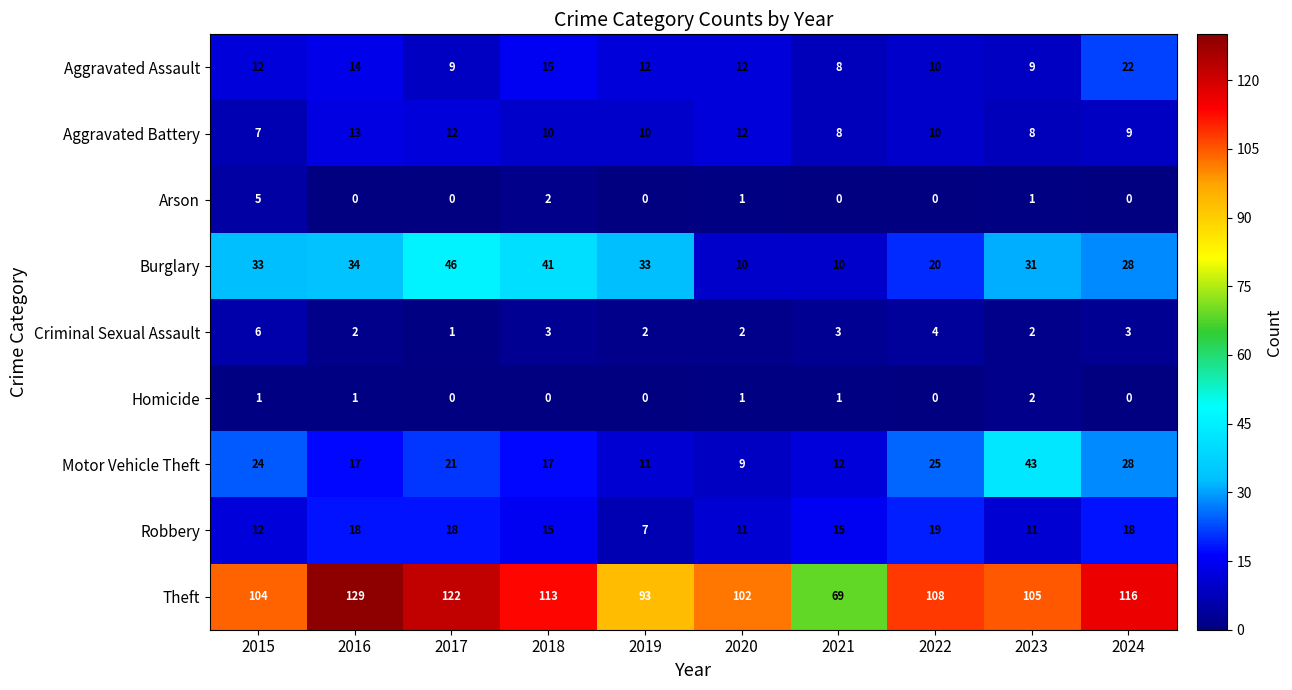

Which series changed the most between 2022 and 2024?

Aggravated Assault